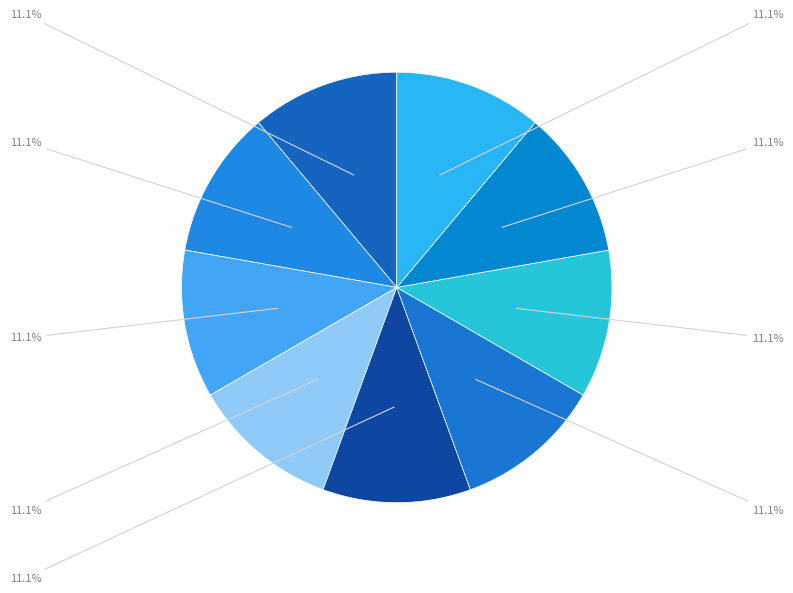

Count the number of slices in the pie.

9